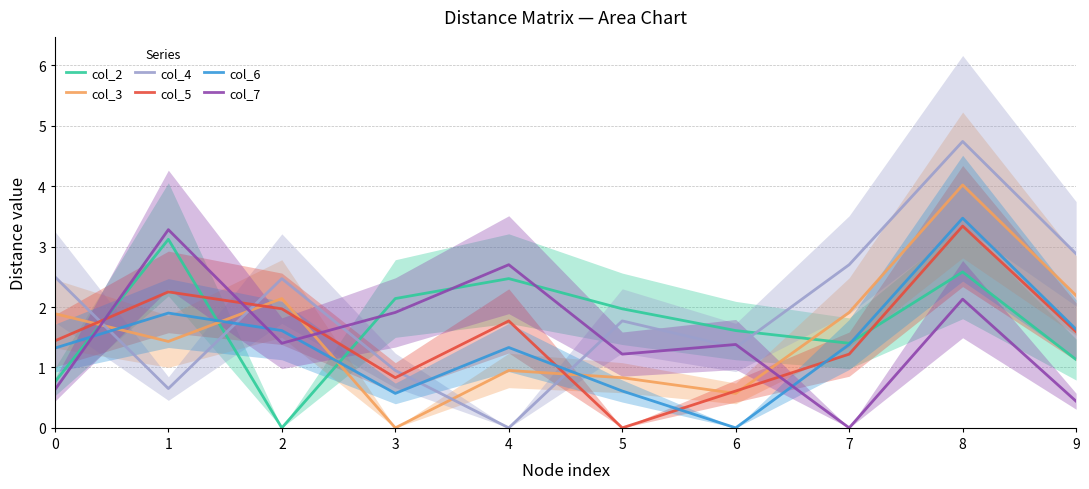

True or false: col_4 has a value of 2.5 at 2.

True